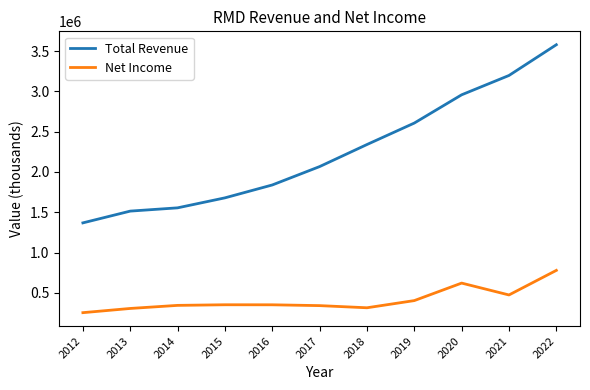

Rank the series by their maximum value, from highest to lowest.

Total Revenue, Net Income